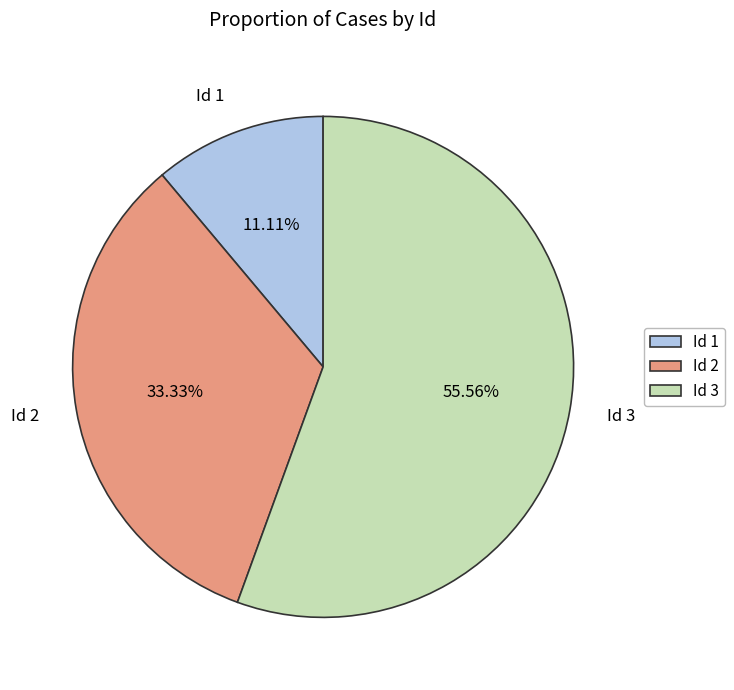

Which has a higher value, Id 3 or Id 1?

Id 3